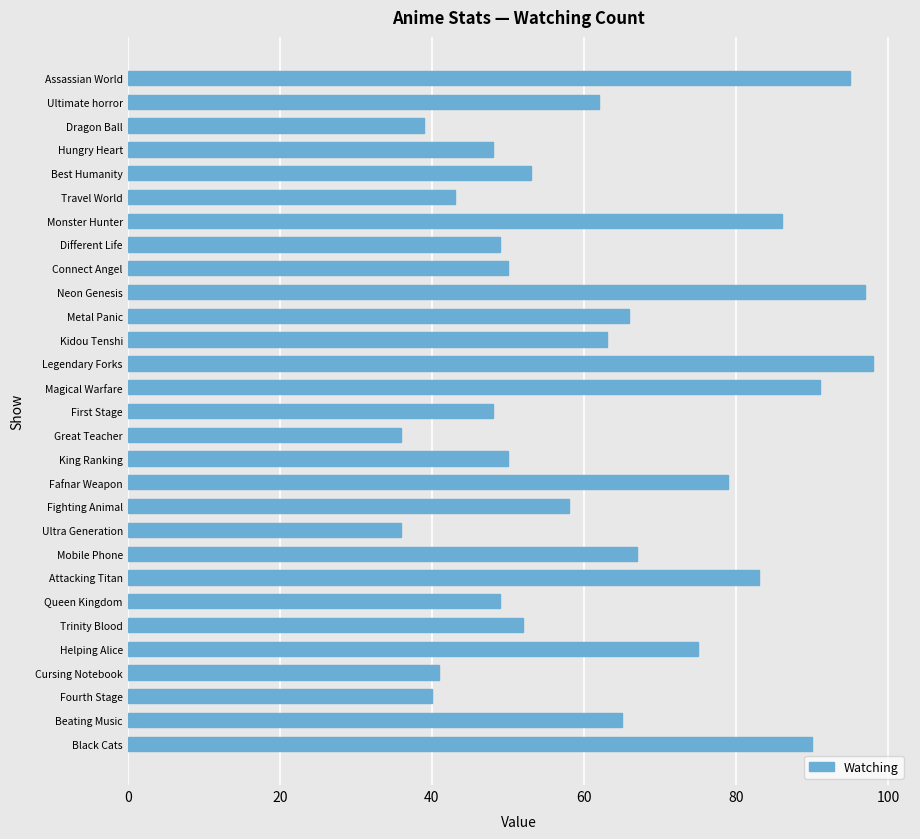

Reading top to bottom, extract all data points from this chart.

Assassian World=95	Ultimate horror=62	Dragon Ball=39	Hungry Heart=48	Best Humanity=53	Travel World=43	Monster Hunter=86	Different Life=49	Connect Angel=50	Neon Genesis=97	Metal Panic=66	Kidou Tenshi=63	Legendary Forks=98	Magical Warfare=91	First Stage=48	Great Teacher=36	King Ranking=50	Fafnar Weapon=79	Fighting Animal=58	Ultra Generation=36	Mobile Phone=67	Attacking Titan=83	Queen Kingdom=49	Trinity Blood=52	Helping Alice=75	Cursing Notebook=41	Fourth Stage=40	Beating Music=65	Black Cats=90